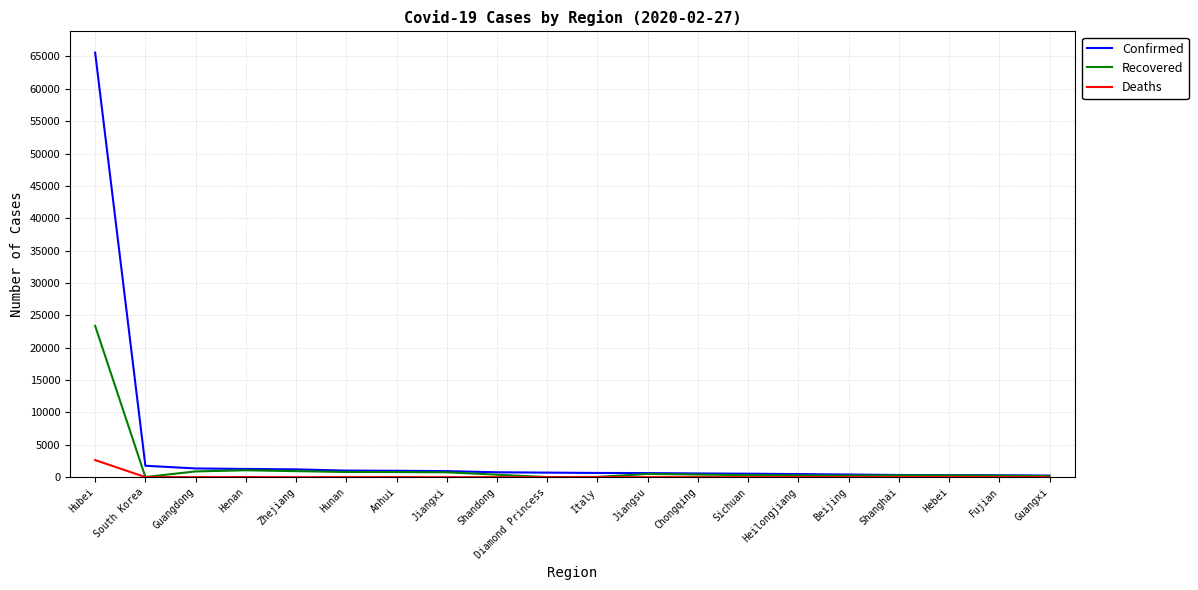

Does the chart have visible grid lines?

Yes